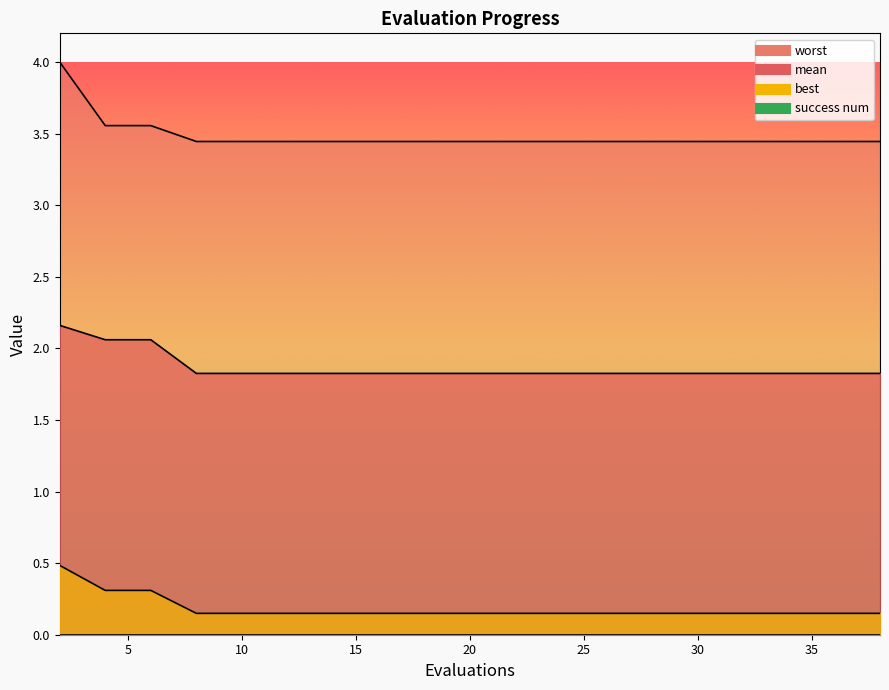

List the series in order of their overall mean, lowest first.

best, mean, worst